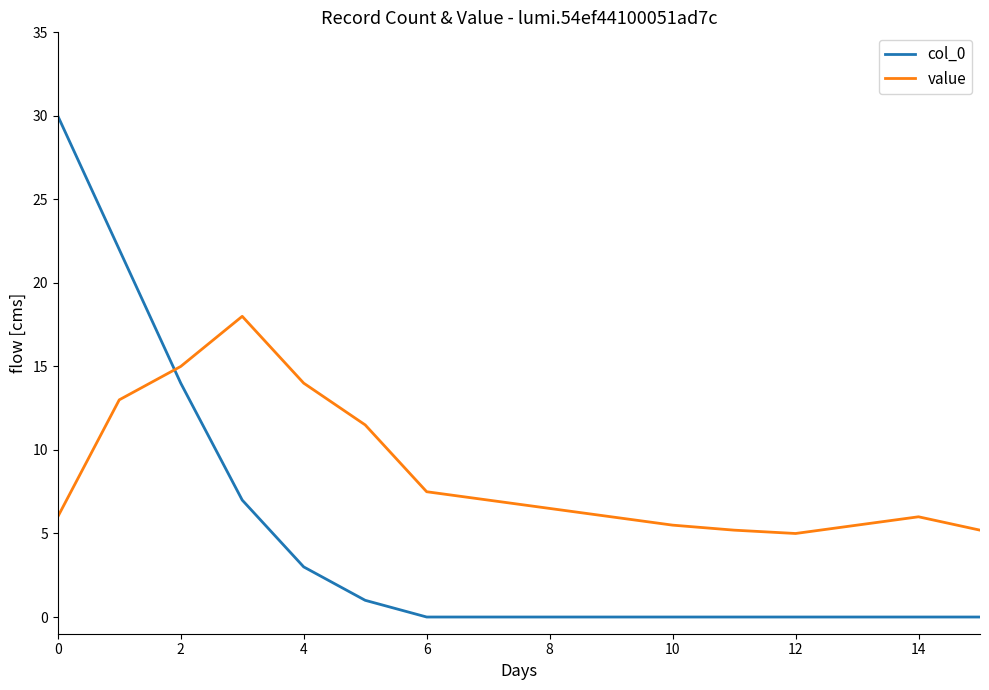

Which series has the largest total across all categories?

value